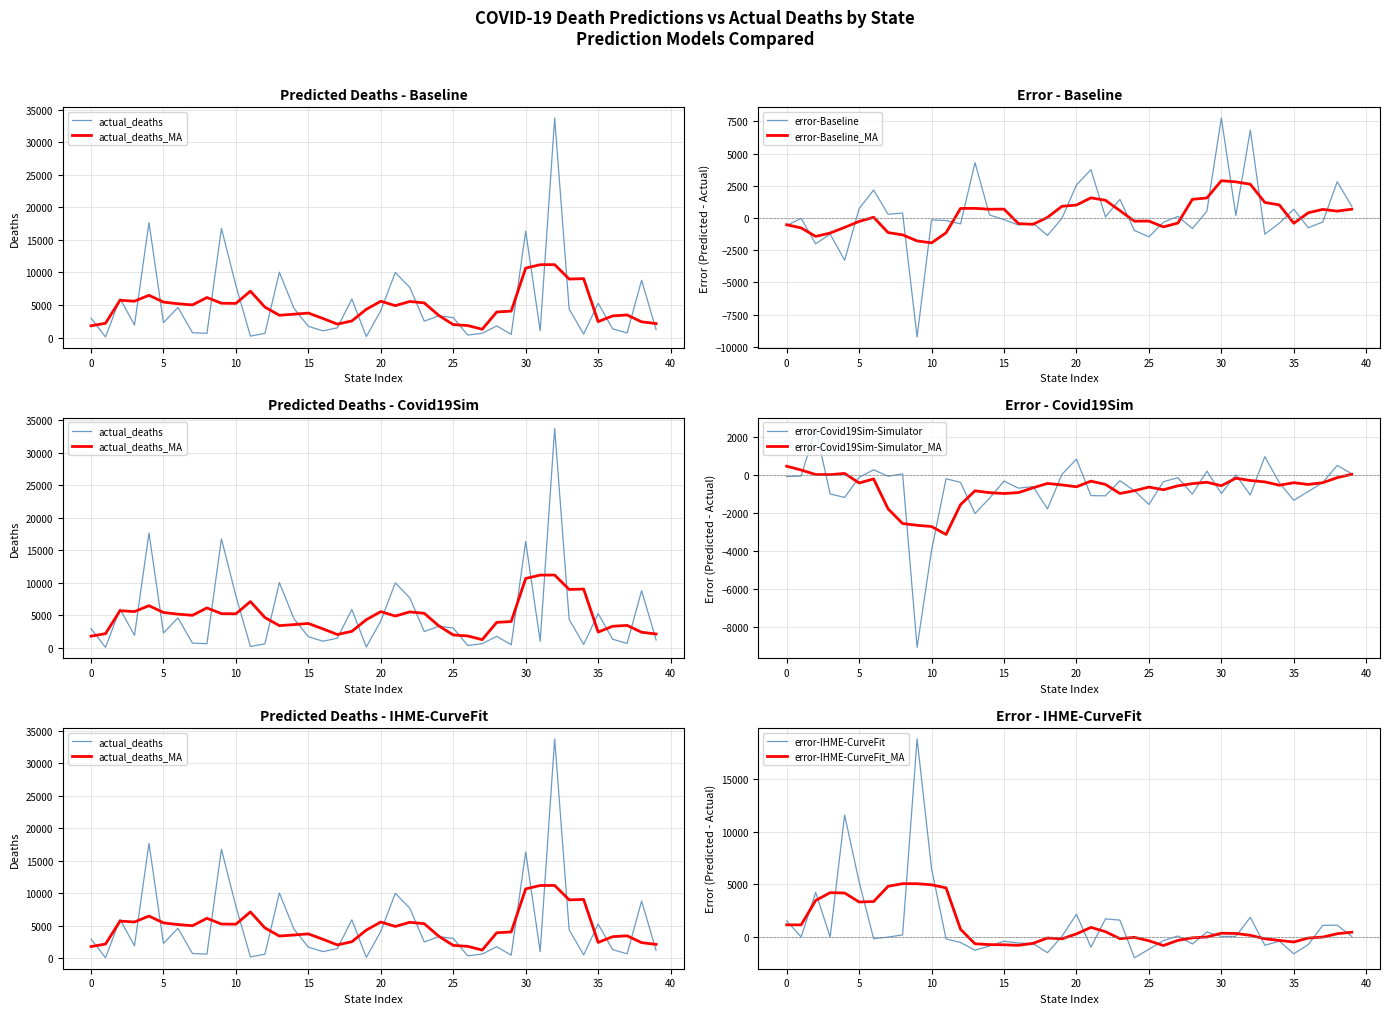

Rank the series by their maximum value, from lowest to highest.

error-Covid19Sim-Simulator, error-Baseline, error-IHME-CurveFit, actual_deaths